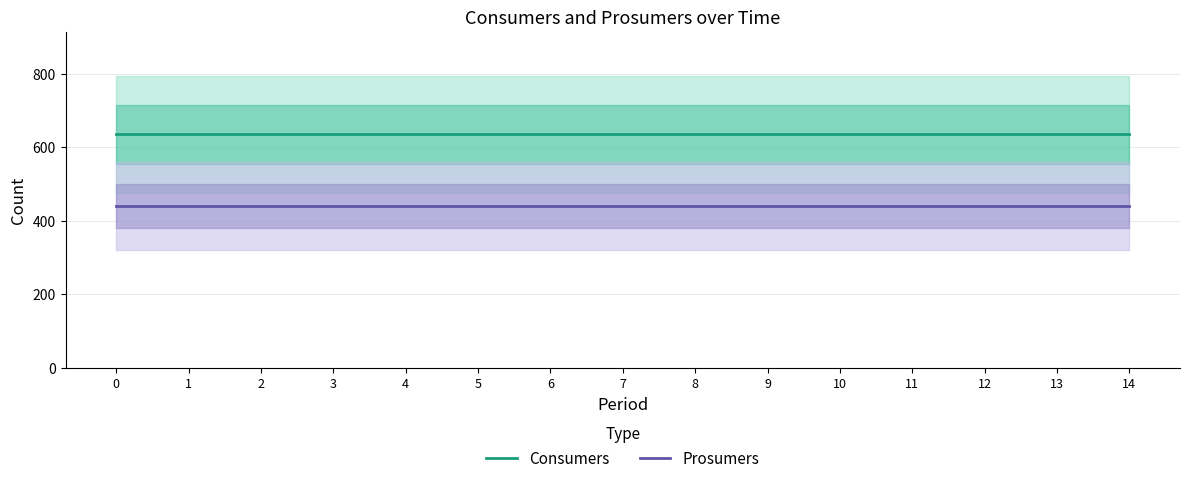

True or false: Prosumers has more than 1 interior local peaks.

False